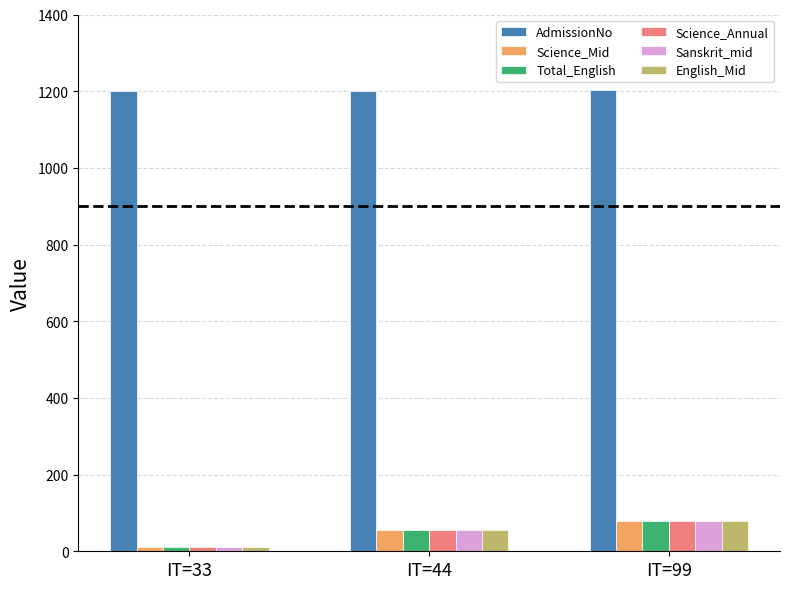

What is the spread (max minus min) of values at IT=33?

1188